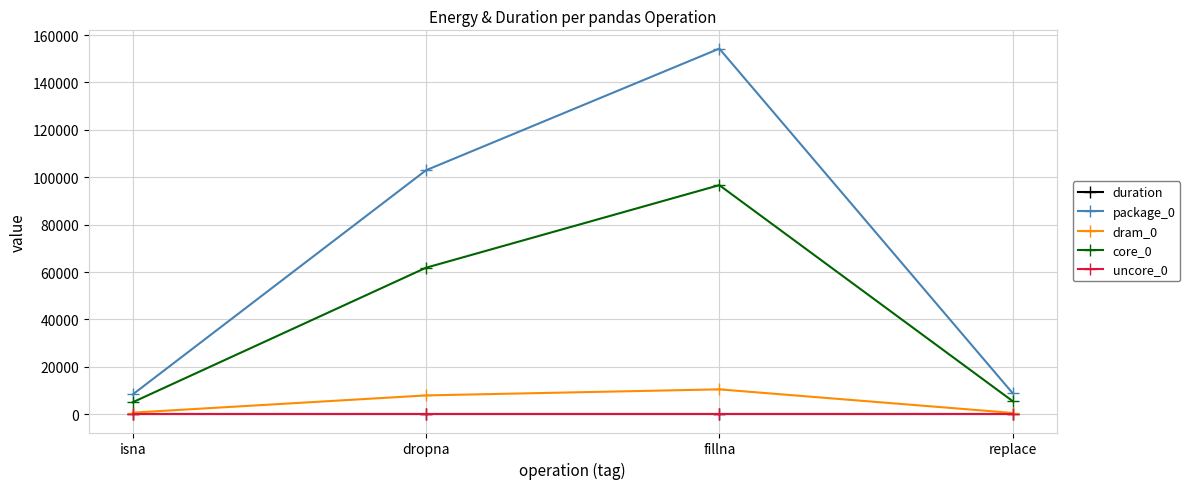

The value of duration at replace is 0.0. True or false?

True